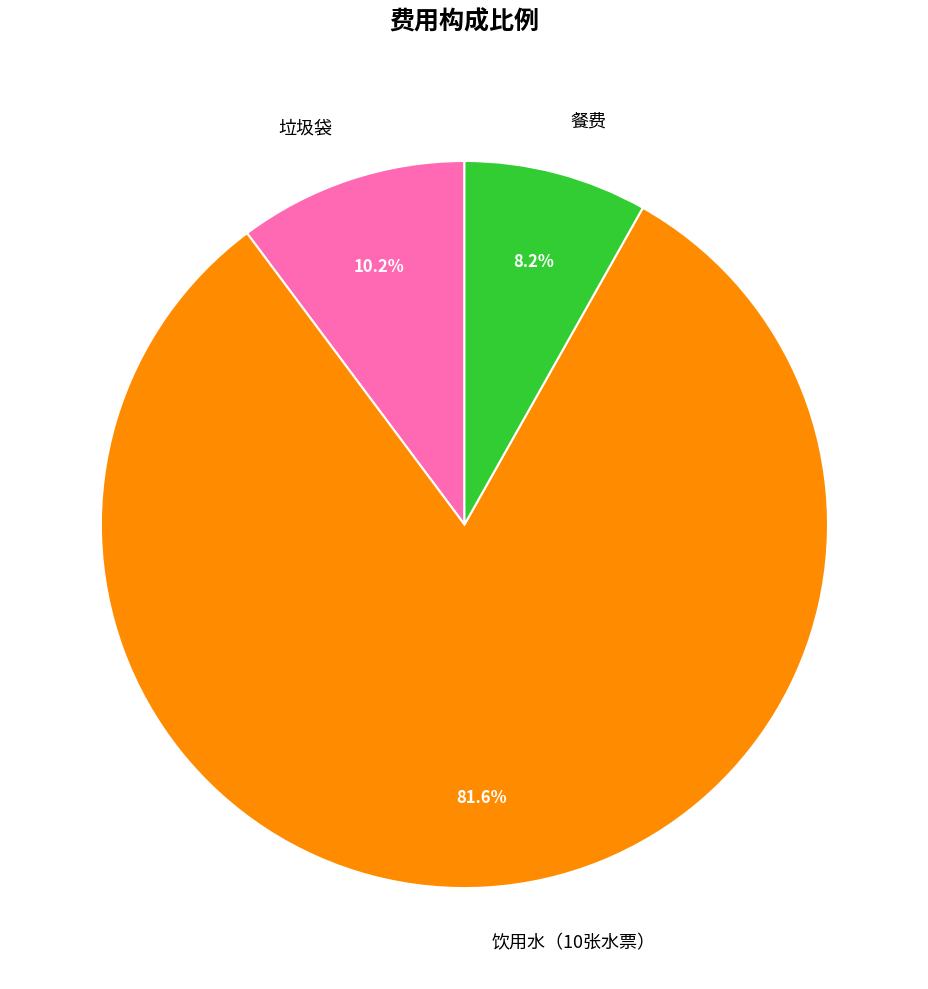

Count the number of slices in the pie.

3